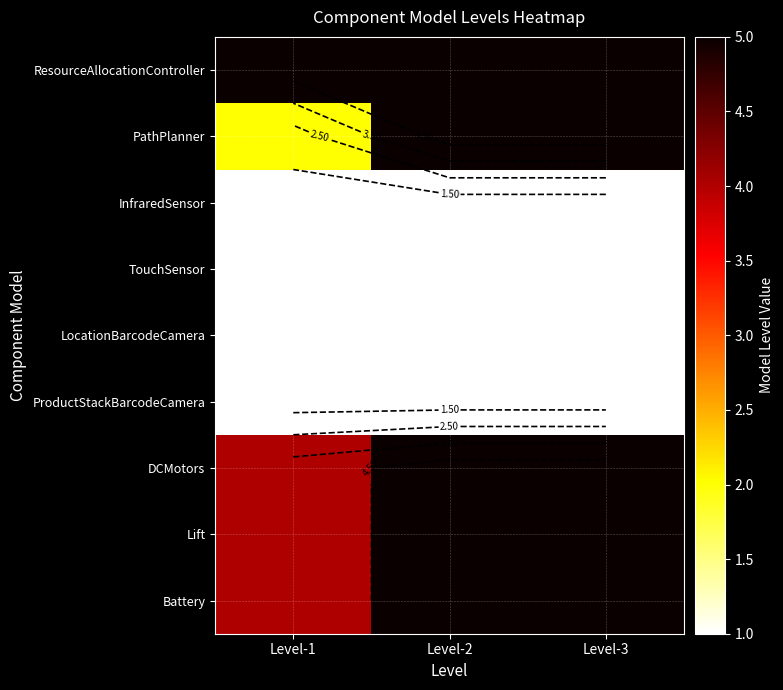

At how many categories does at least one series exceed 4?

3